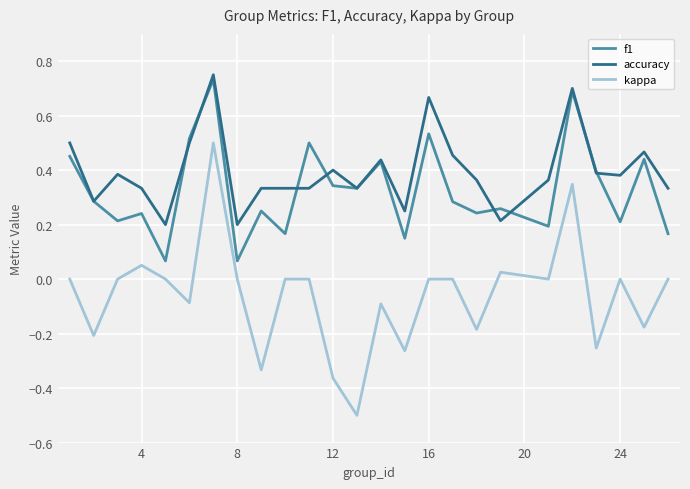

How many lines are shown in the chart?

3